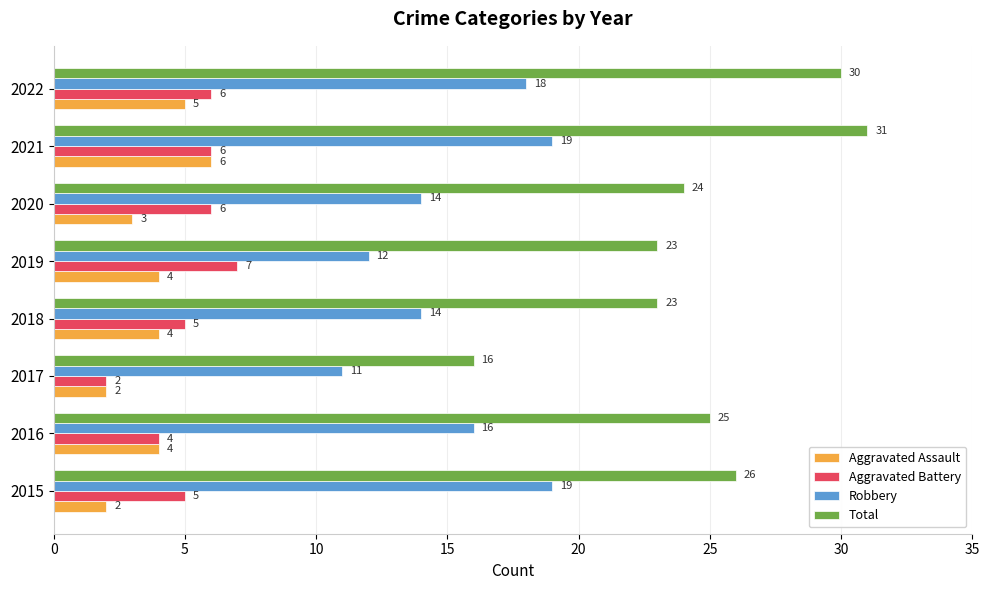

True or false: Total has a value of 43 at 2016.

False